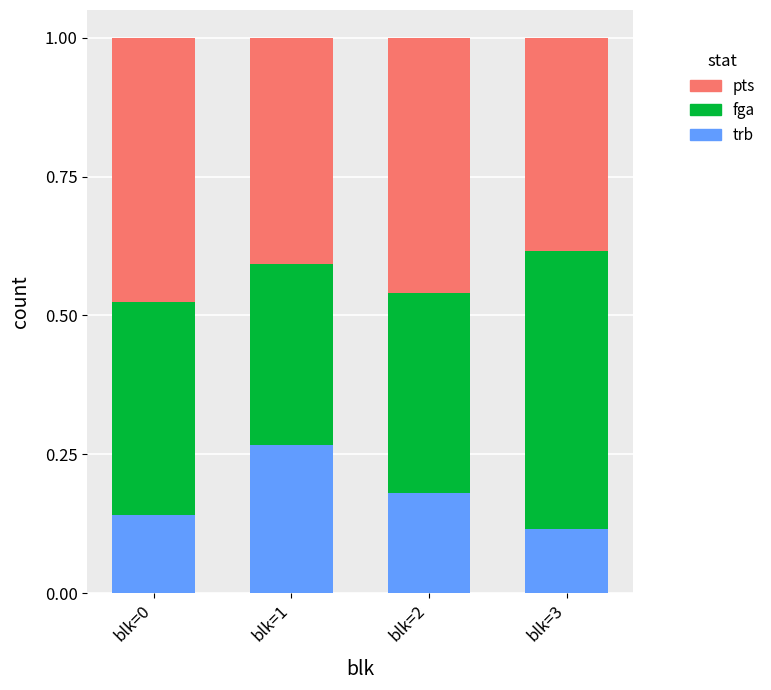

At which label does trb reach its minimum?

blk=3